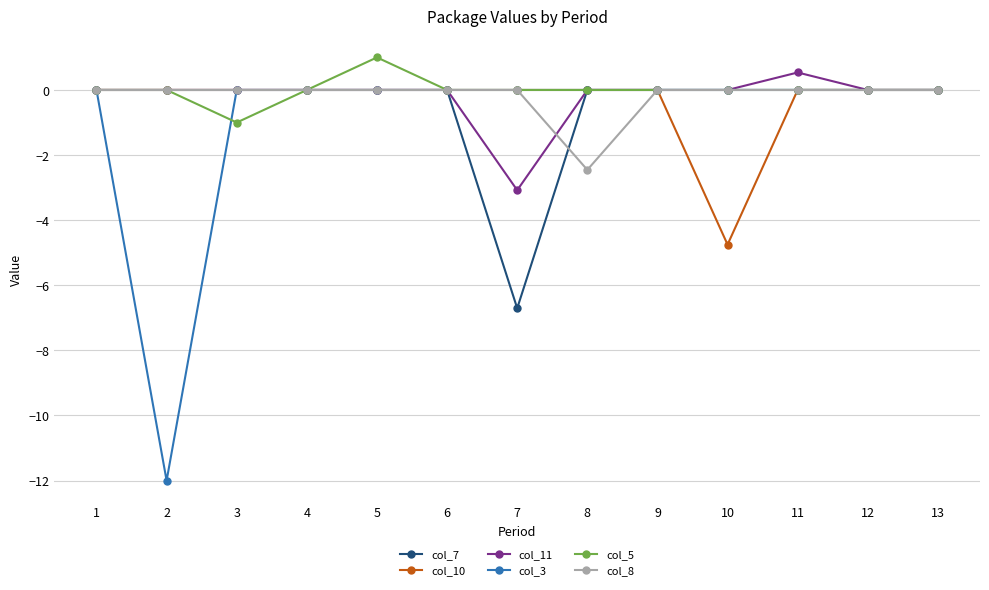

Where is the first local minimum for col_3?

2